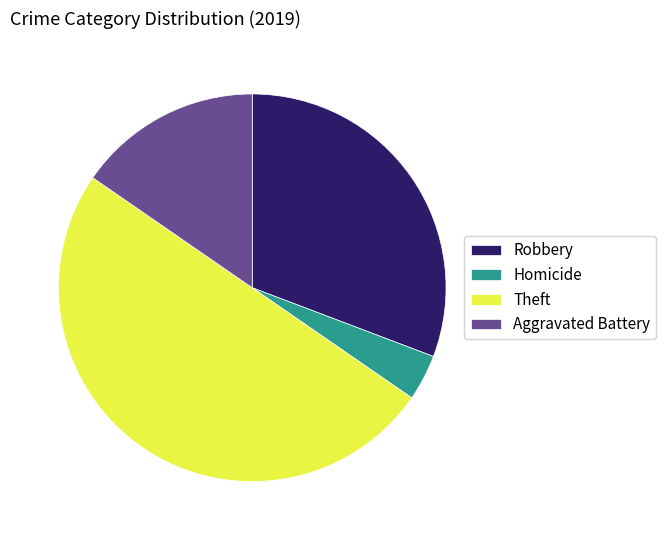

Does Homicide account for over 50% of the chart?

No